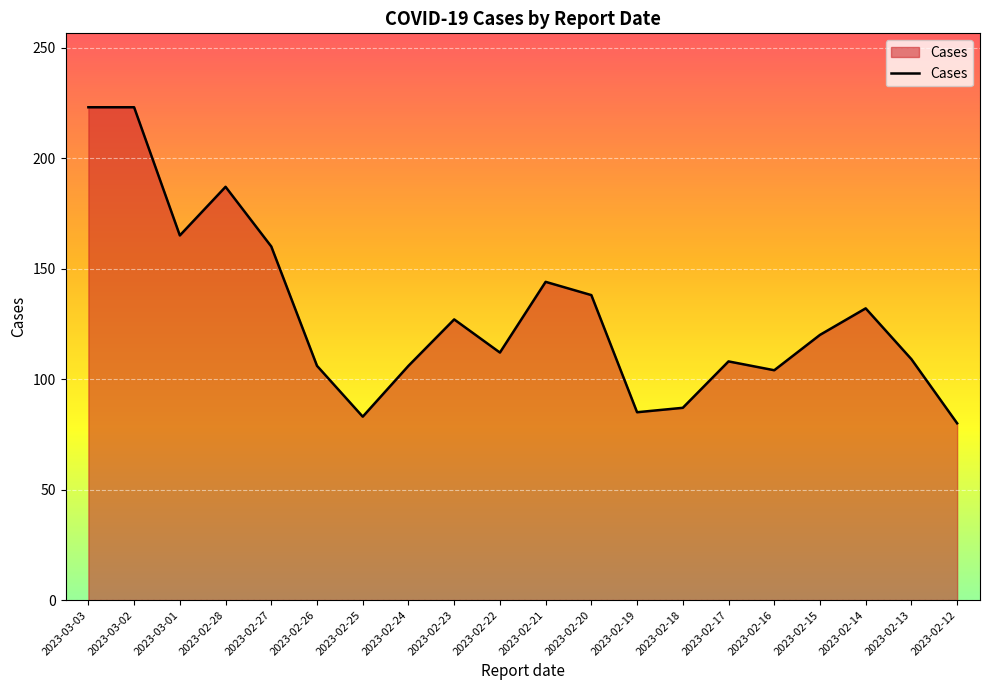

What is the greatest value displayed?

223